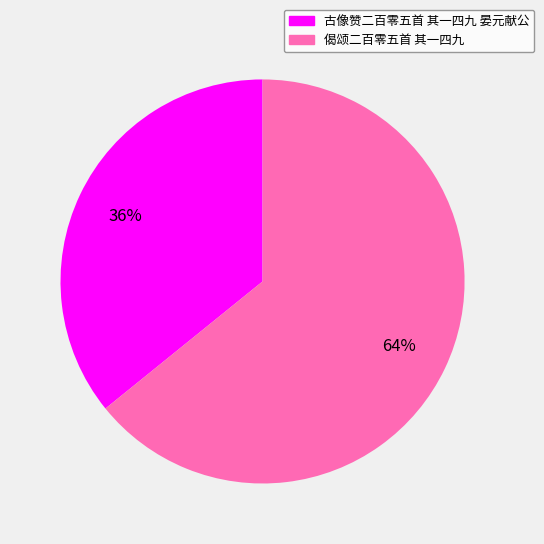

How many segments does this pie chart have?

2